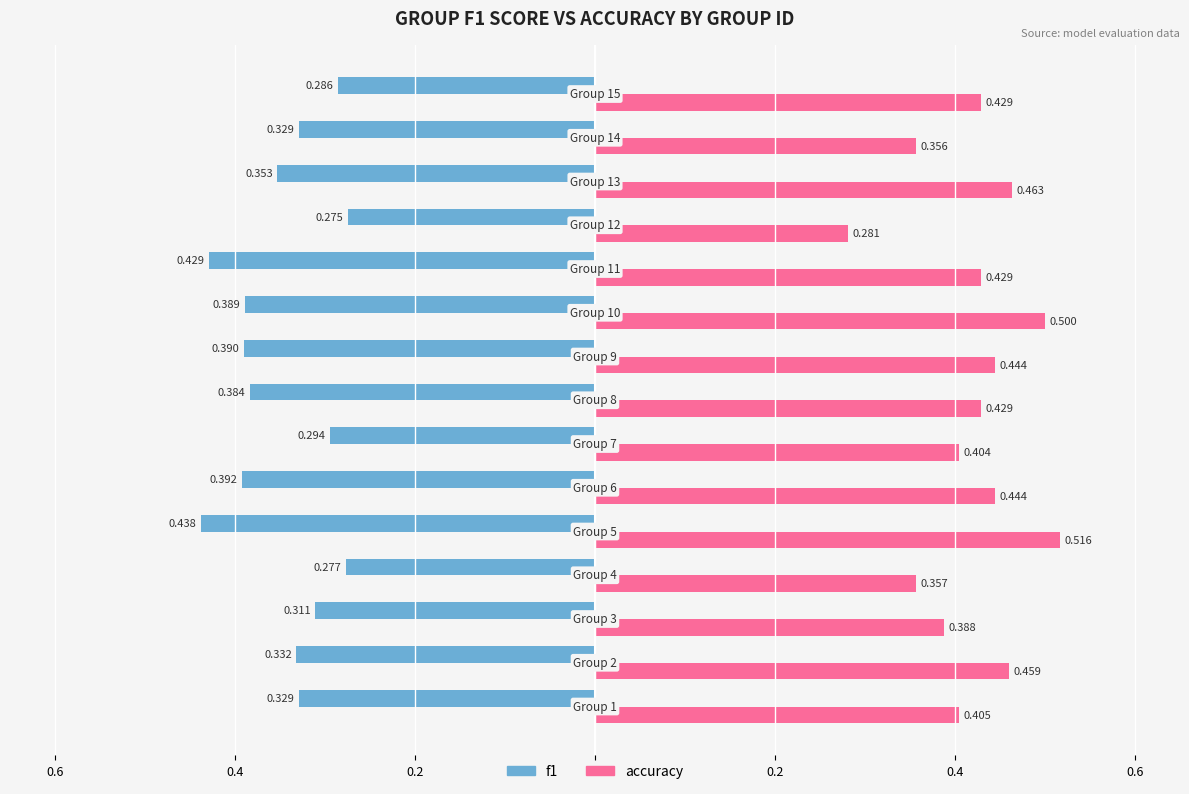

What are all the series names shown in the legend?

f1, accuracy